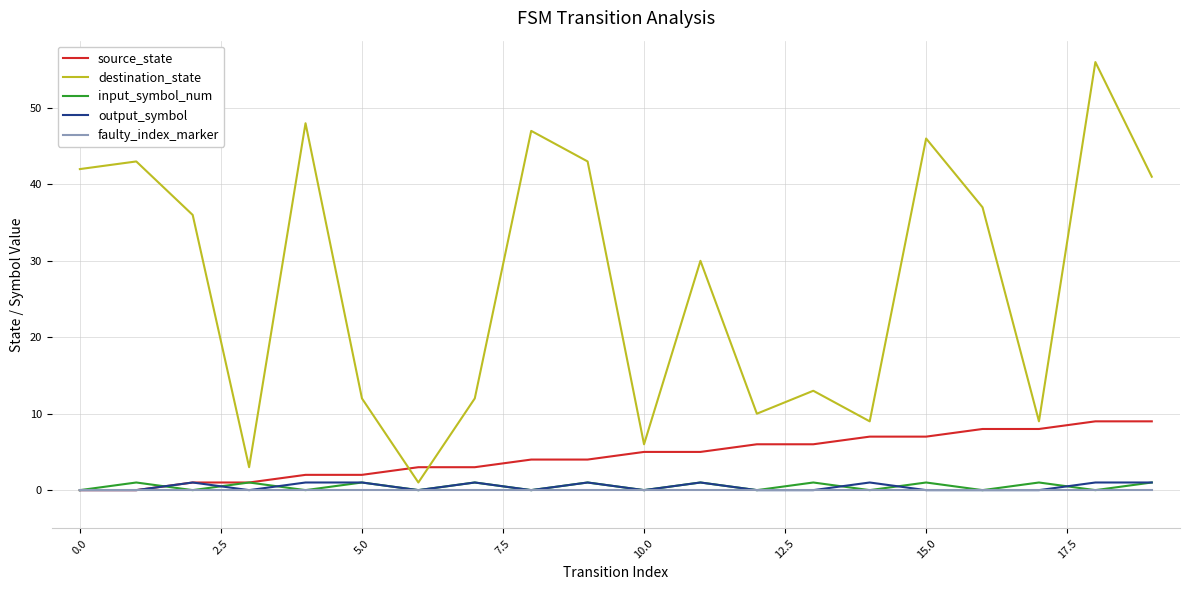

Which series has the largest total across all categories?

destination_state